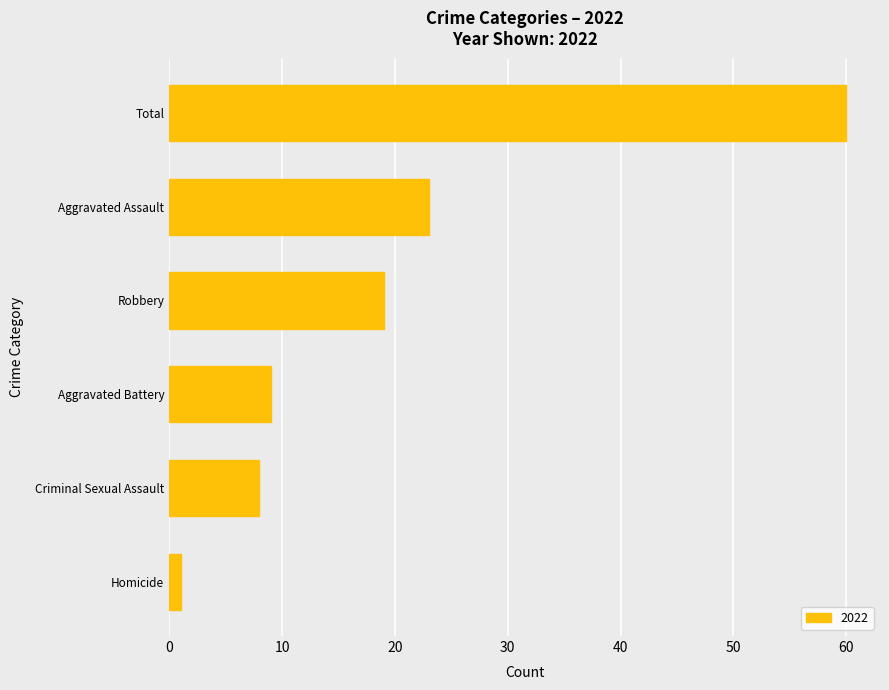

What is the greatest value displayed?

60